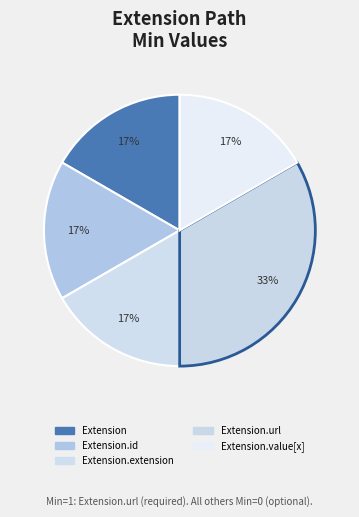

How many slices are in this pie chart?

5